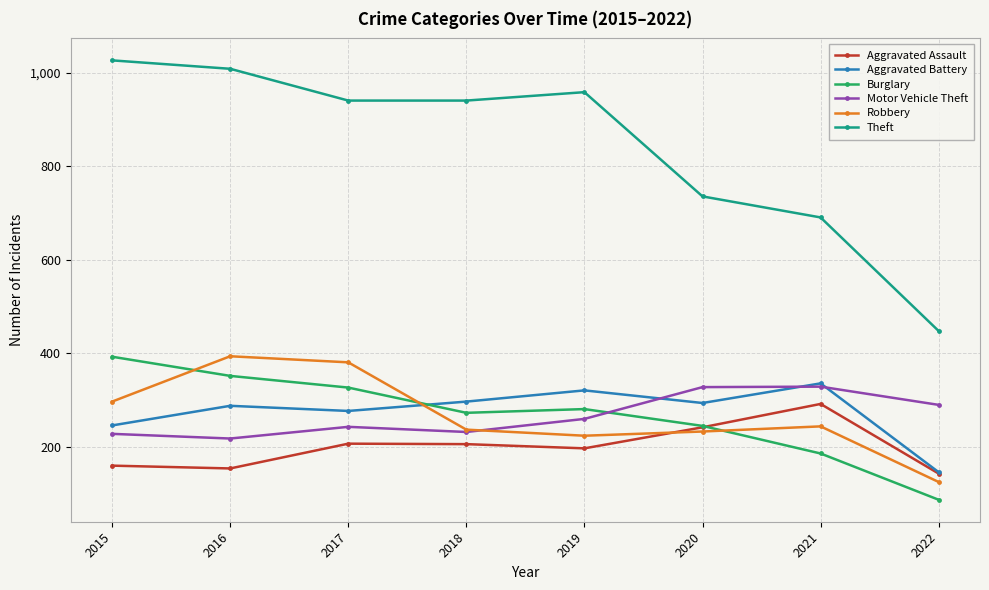

At which category does the chart reach its minimum across all series?

2022